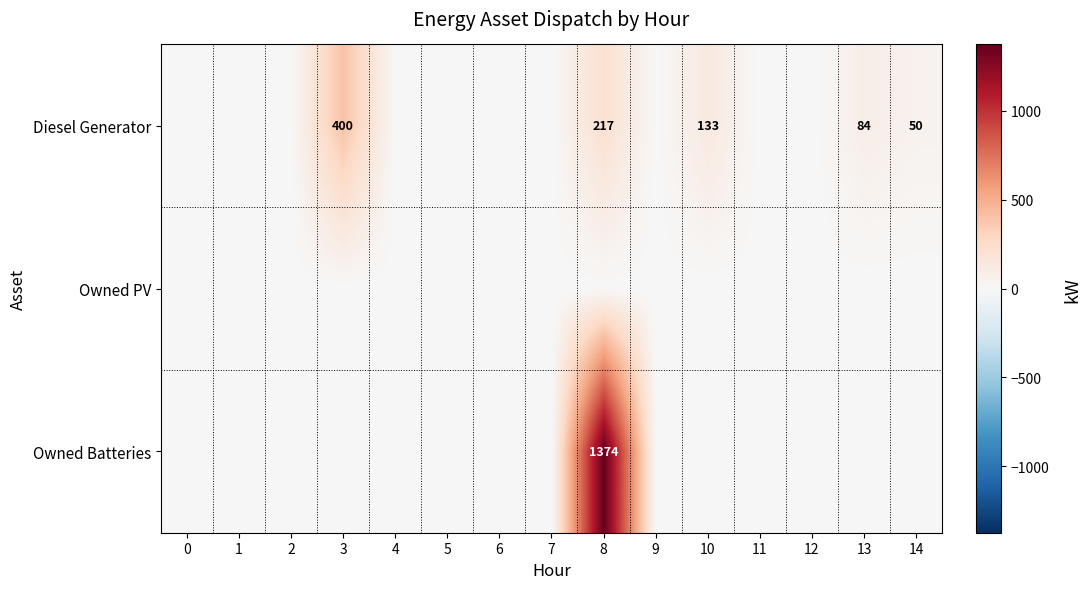

The Diesel Generator series shows 133 at 10. True or false?

True